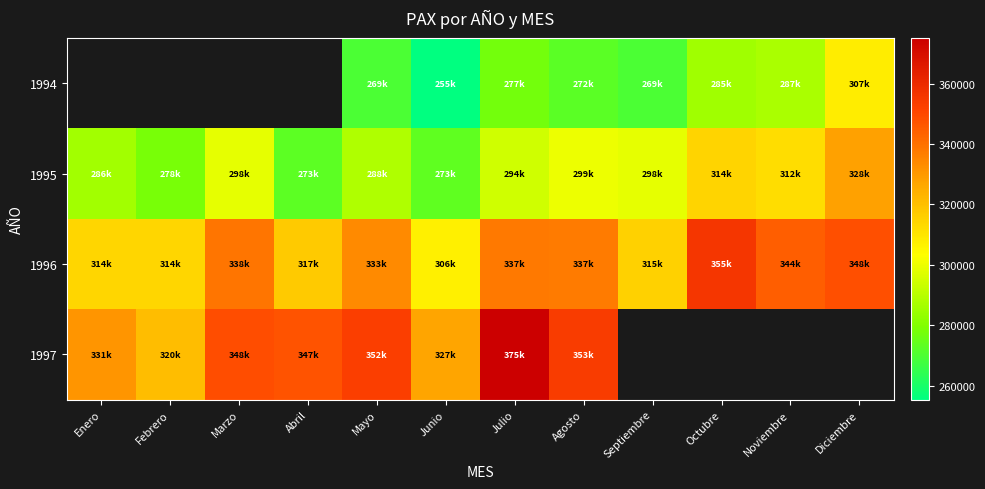

Is it true that 1995 equals 105234.3 at Octubre?

False